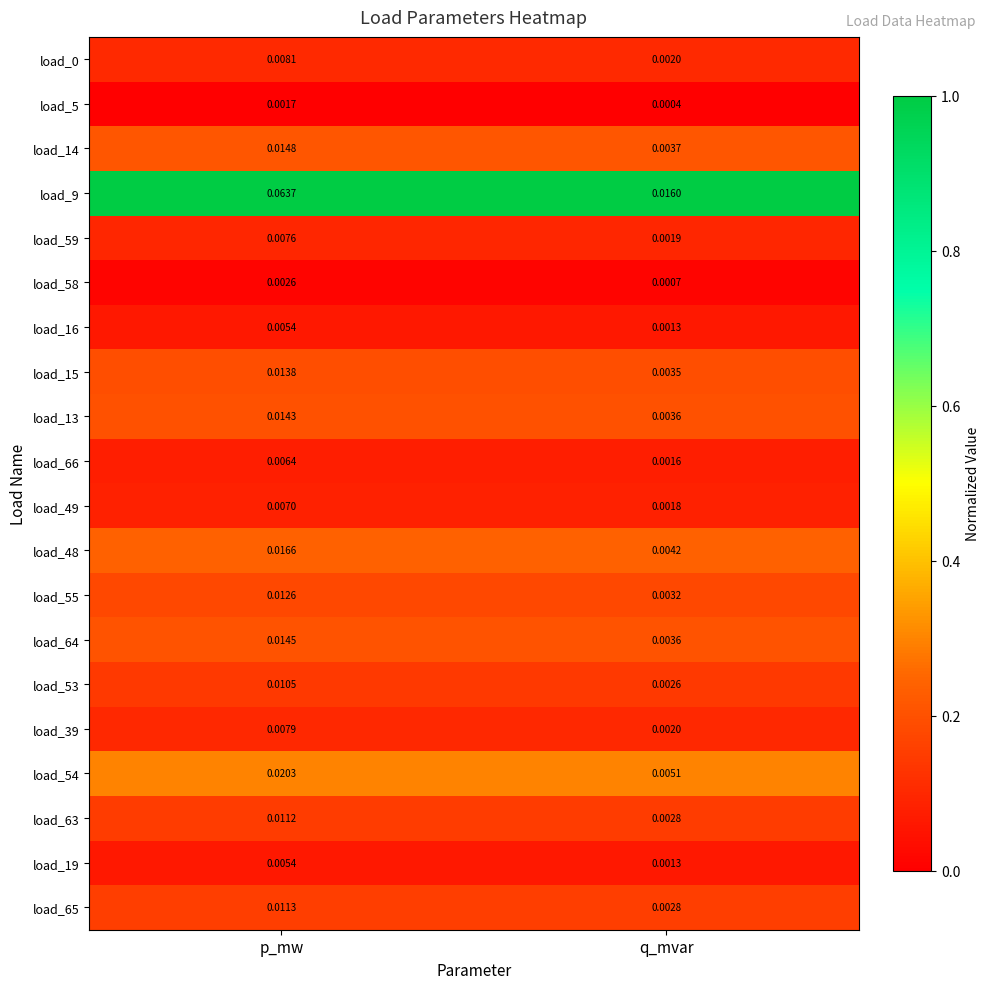

At which category does the chart reach its peak across all series?

p_mw